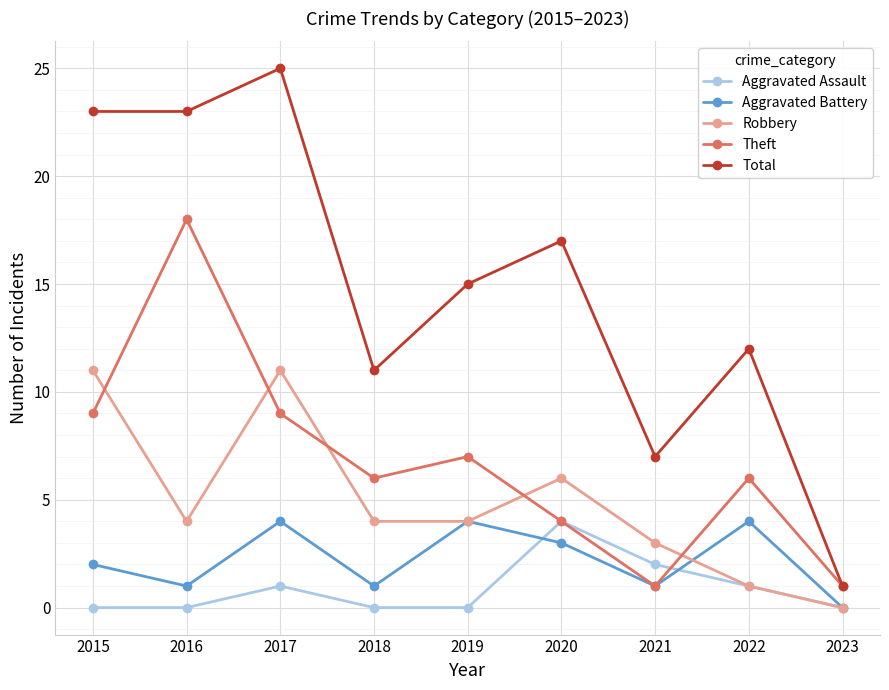

Reading right to left, transcribe all the data shown in this chart.

Aggravated Assault: 2023=0	2022=1	2021=2	2020=4	2019=0	2018=0	2017=1	2016=0	2015=0
Aggravated Battery: 2023=0	2022=4	2021=1	2020=3	2019=4	2018=1	2017=4	2016=1	2015=2
Robbery: 2023=0	2022=1	2021=3	2020=6	2019=4	2018=4	2017=11	2016=4	2015=11
Theft: 2023=1	2022=6	2021=1	2020=4	2019=7	2018=6	2017=9	2016=18	2015=9
Total: 2023=1	2022=12	2021=7	2020=17	2019=15	2018=11	2017=25	2016=23	2015=23